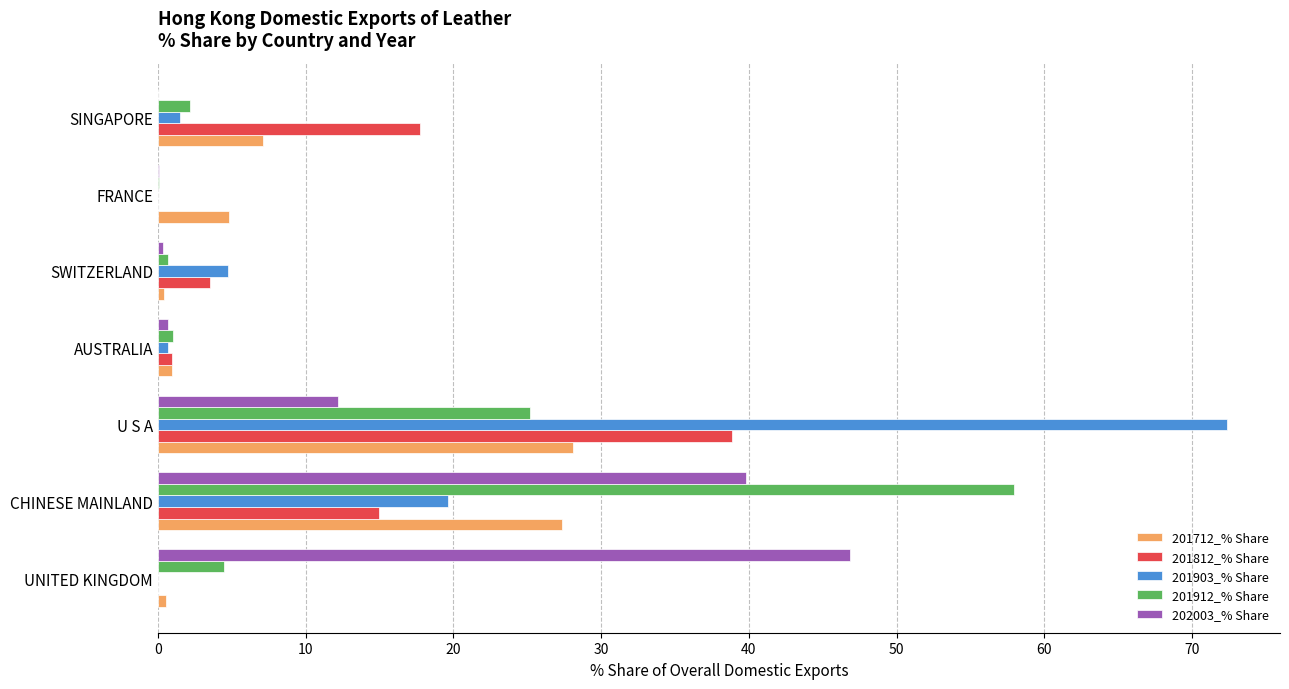

At which label is 201712_% Share closest to 14?

SINGAPORE